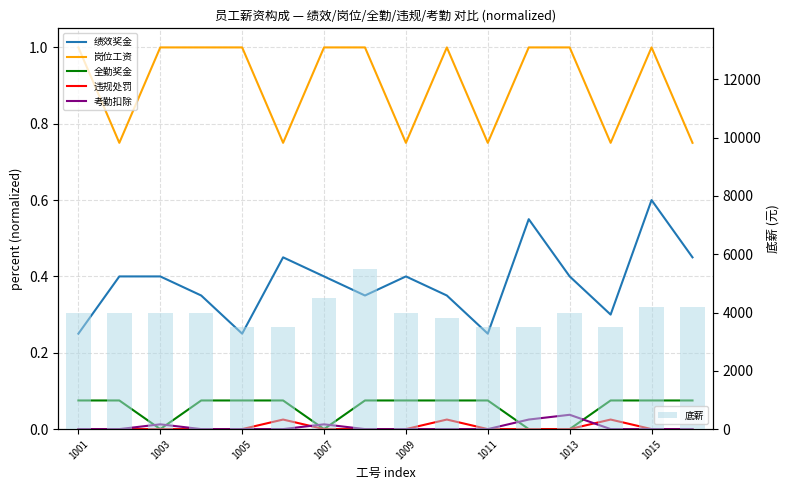

Which series has the largest total across all categories?

底薪